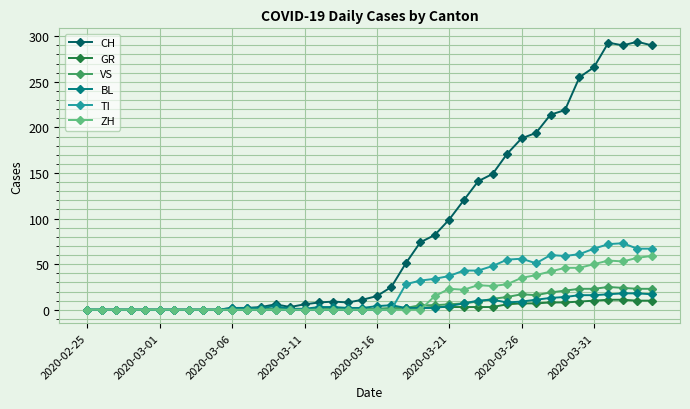

Which series has the largest total across all categories?

CH